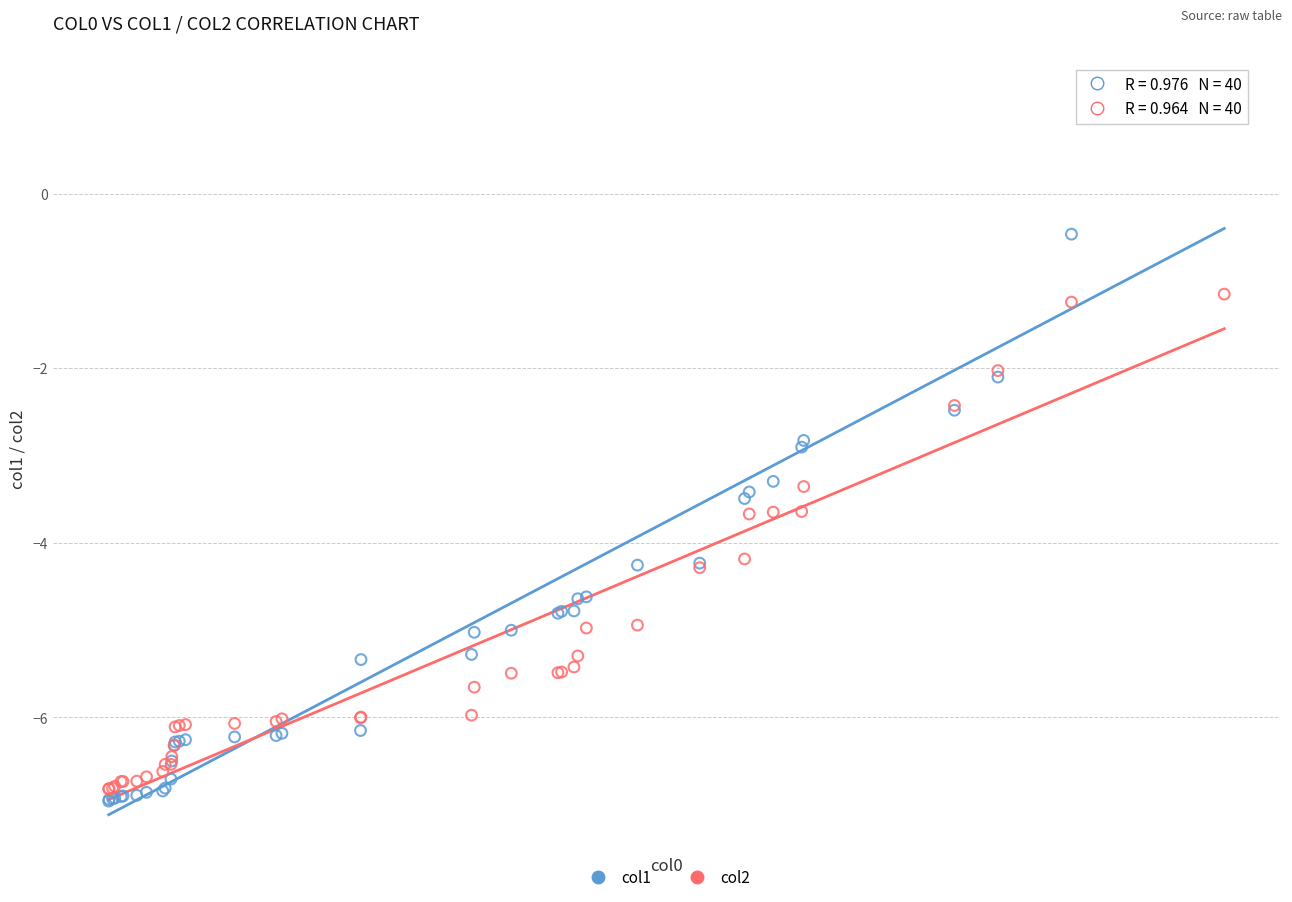

Which series has the widest spread of Y values?

col1